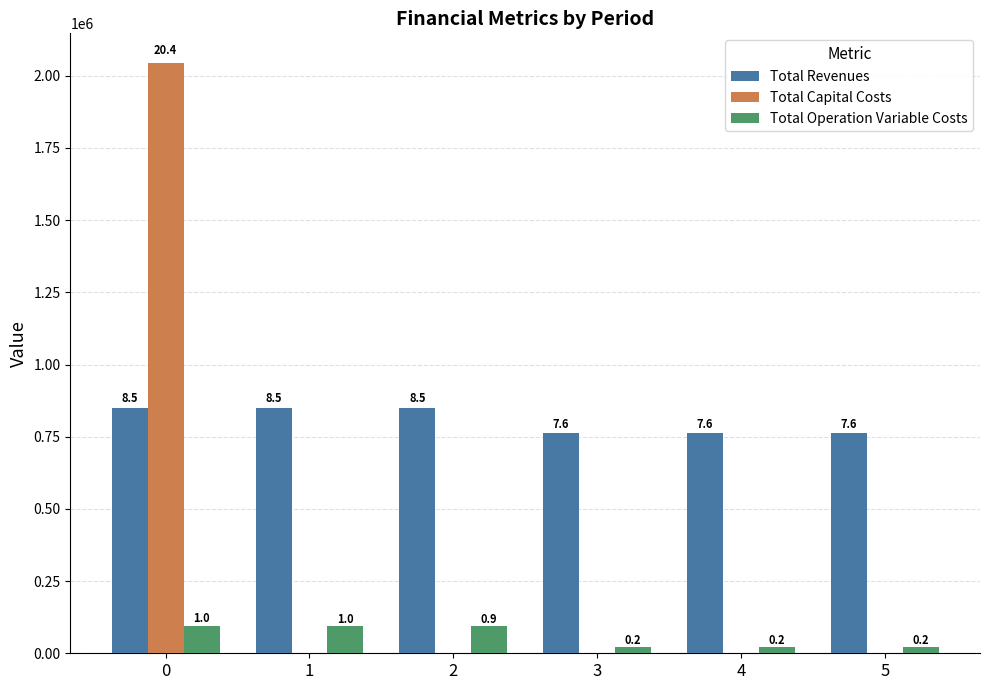

What is the value of the Total Operation Variable Costs bar at the 6th from the left?

20069.8